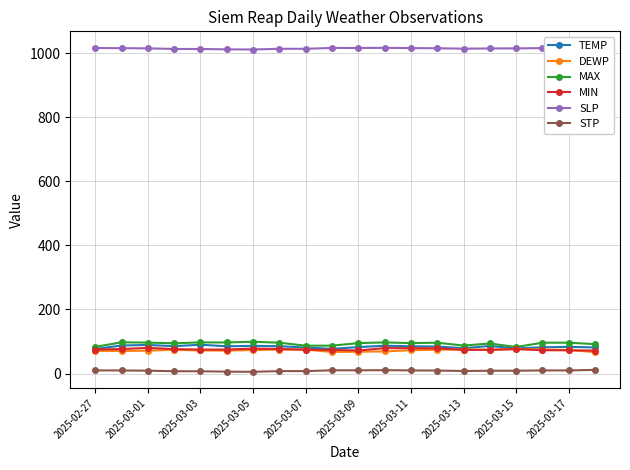

Does the chart have visible grid lines?

Yes